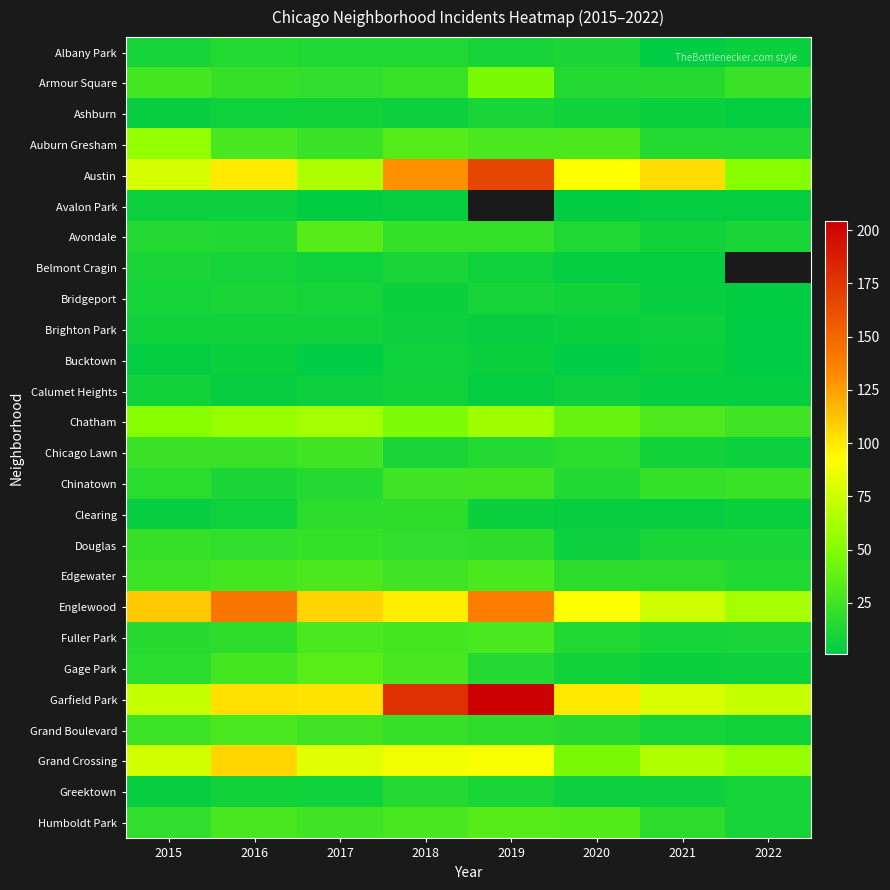

At 2021, list the series in order from largest to smallest.

Austin, Garfield Park, Englewood, Grand Crossing, Chatham, Chinatown, Edgewater, Humboldt Park, Armour Square, Auburn Gresham, Douglas, Fuller Park, Grand Boulevard, Avondale, Chicago Lawn, Brighton Park, Greektown, Ashburn, Bucktown, Gage Park, Bridgeport, Clearing, Avalon Park, Belmont Cragin, Calumet Heights, Albany Park